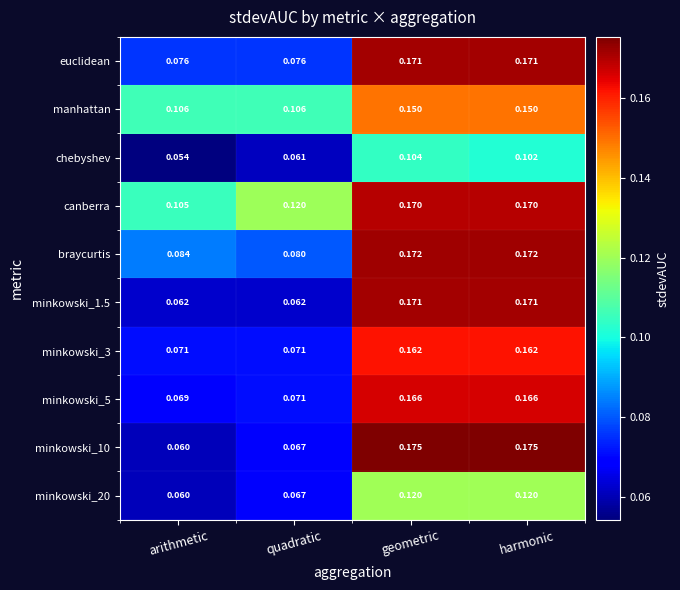

Which series has the largest range (max minus min)?

minkowski_10